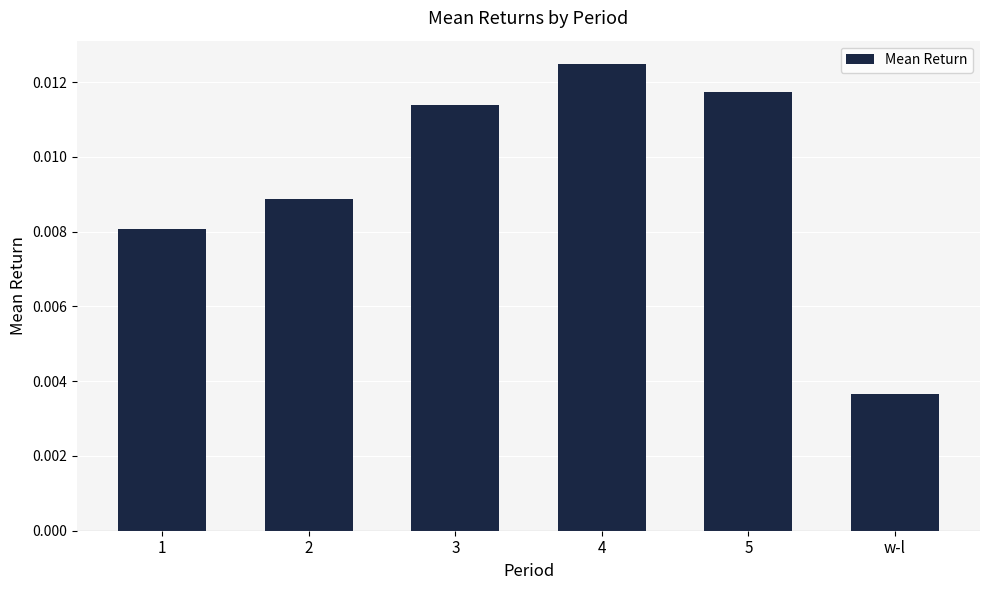

What is the sum of all values?

0.1